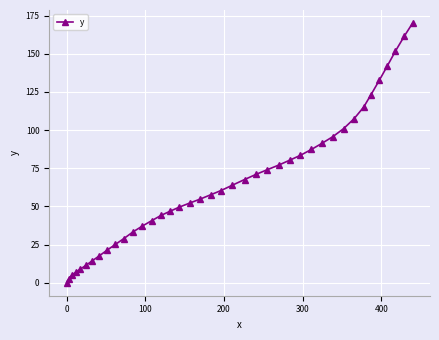

What is the value of the 7th point from the left?

14.2